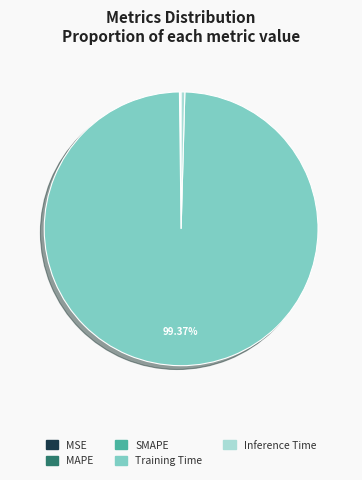

Does any single category account for the majority?

Yes